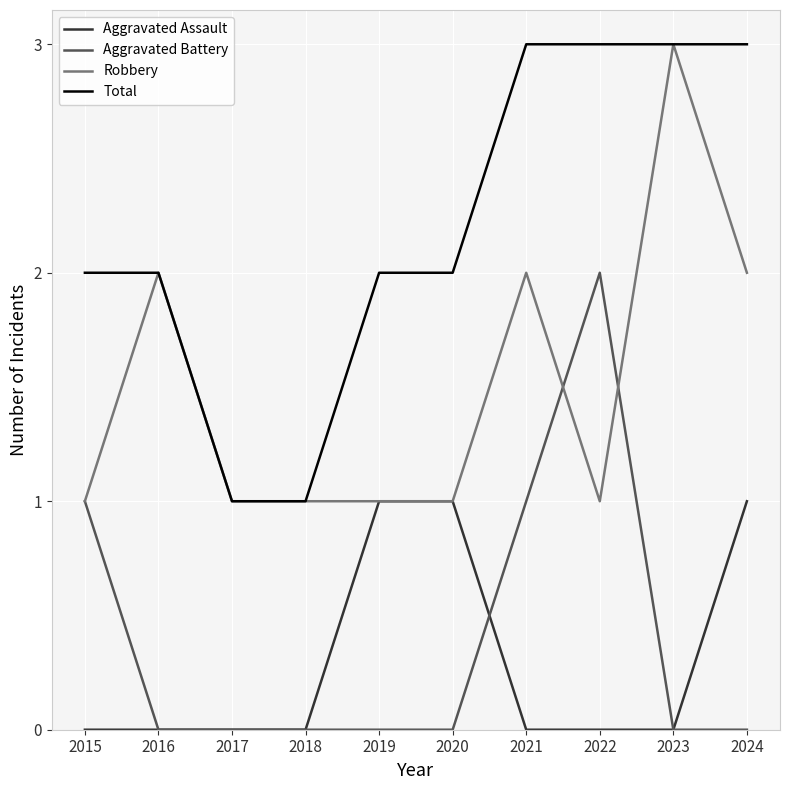

Is it true that Total equals 1 at 2019?

False